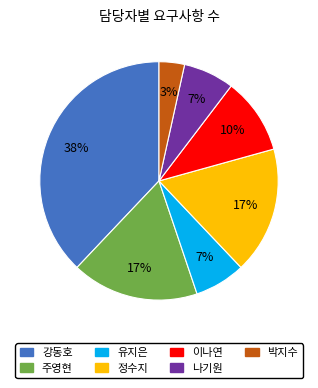

The 강동호 slice represents 30% of the pie. True or false?

False